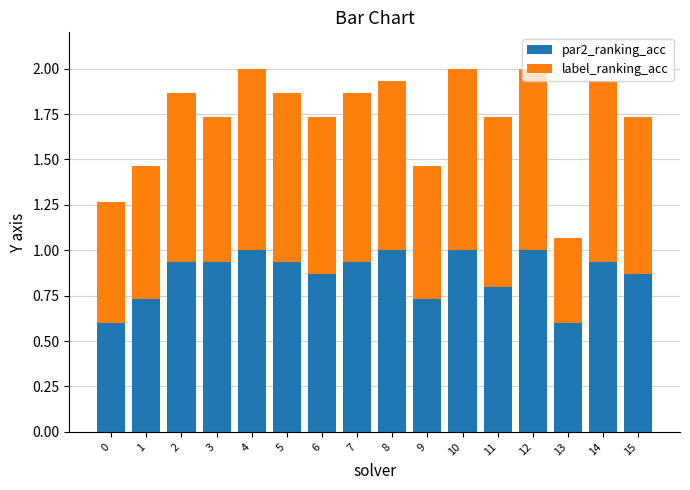

What is the sum of all par2_ranking_acc values?

13.9